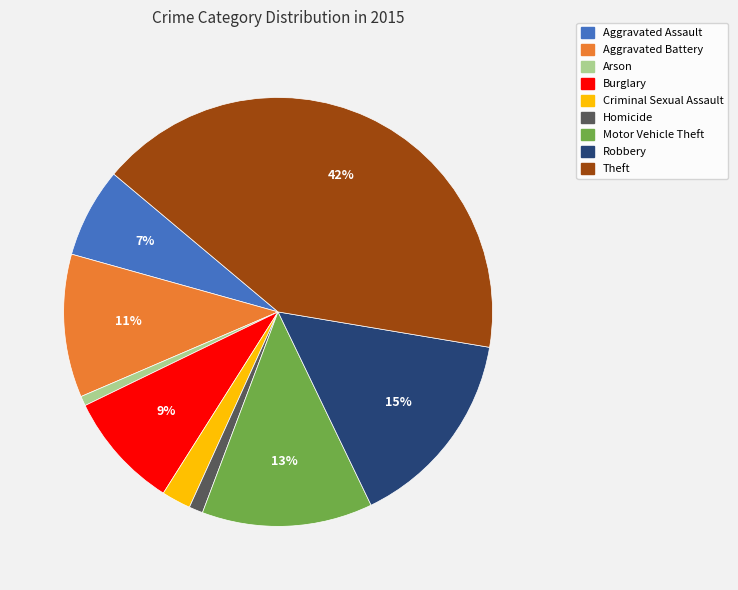

To the nearest percent, what is the difference between the Theft and Burglary slice percentages?

33%